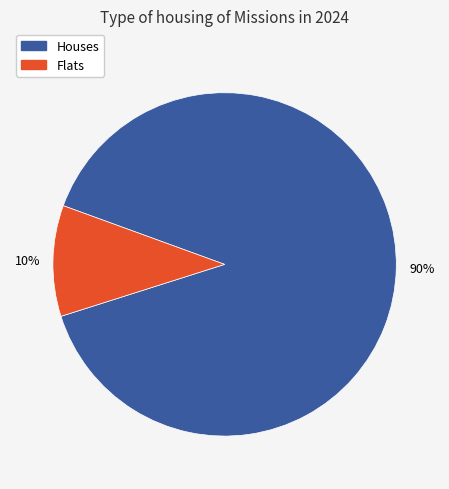

Is there any slice that represents more than half of the pie?

Yes